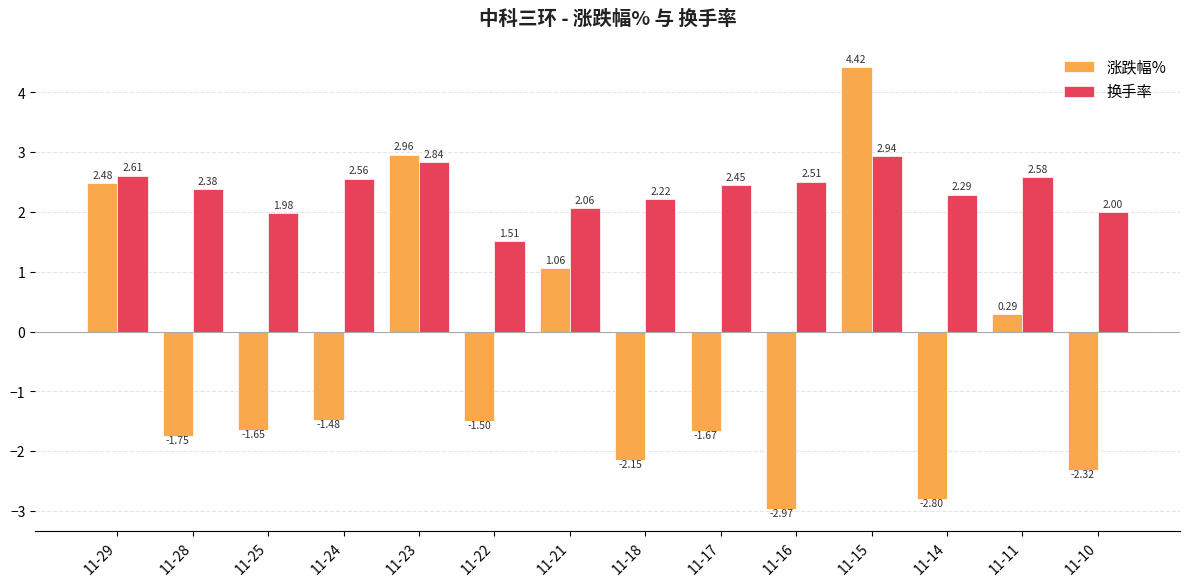

How many bars are there in total?

28